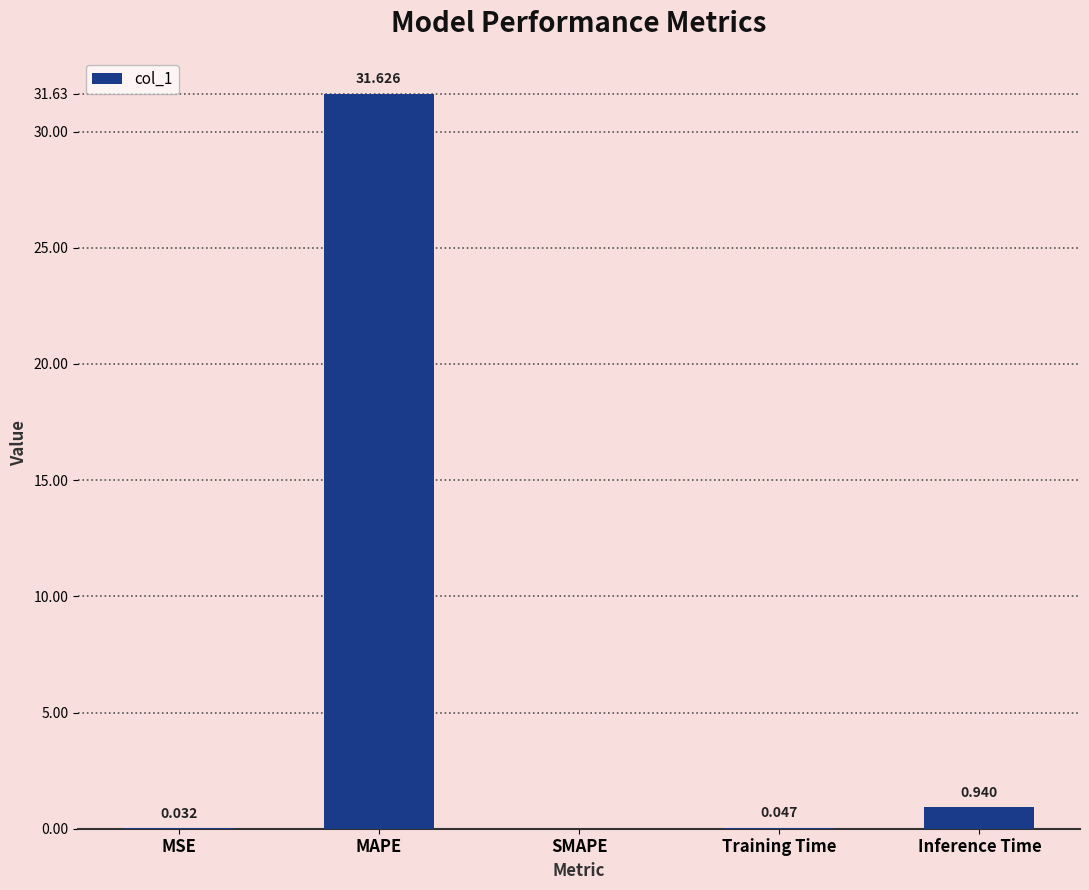

How many values are above zero?

4